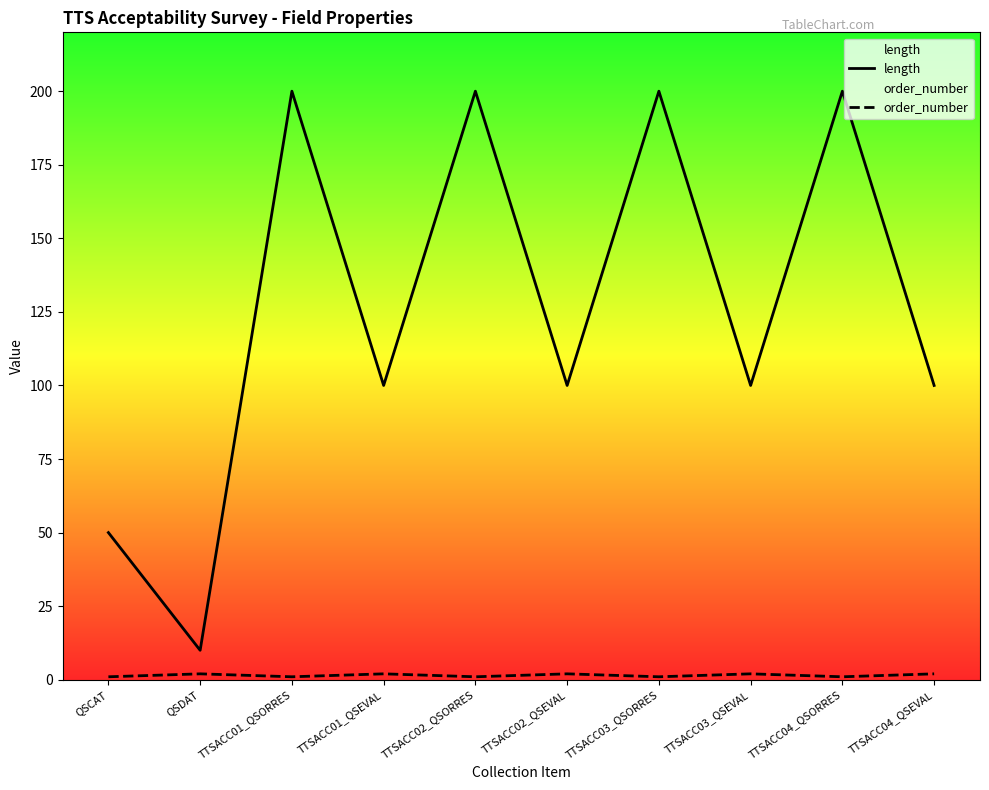

Does the chart display data point markers on the line(s)?

No